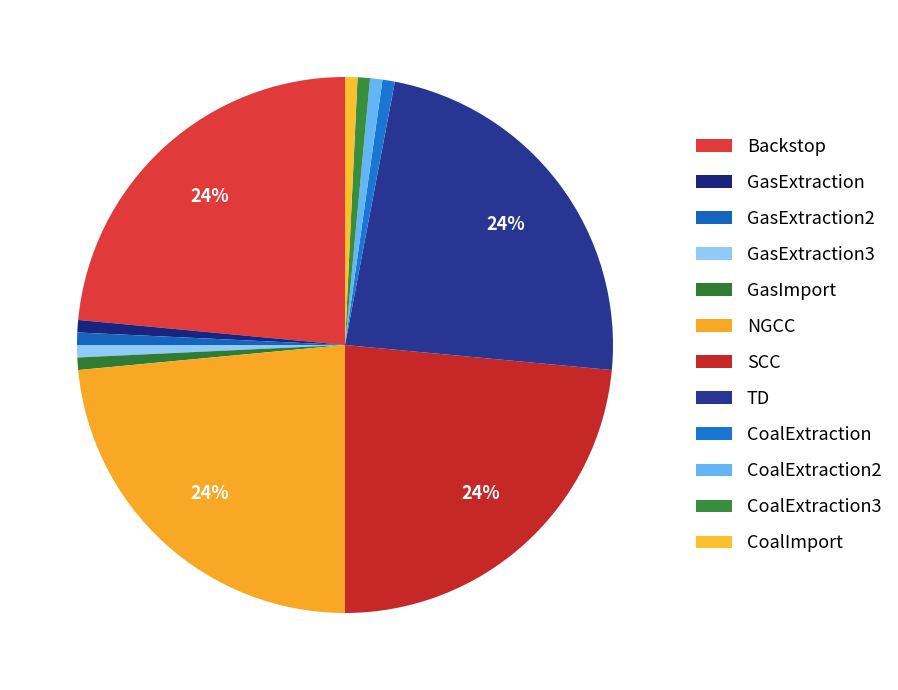

How much of the chart is everything except NGCC?

76.5%